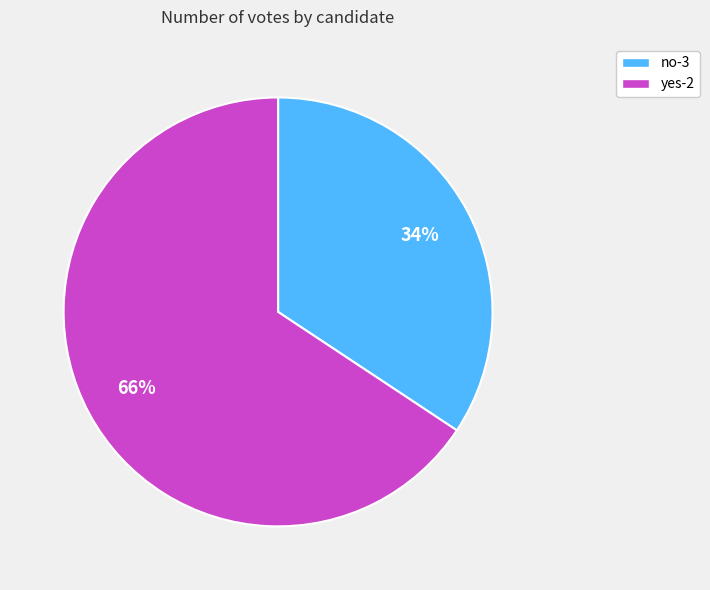

Combined, do yes-2 and no-3 account for over 50%?

Yes